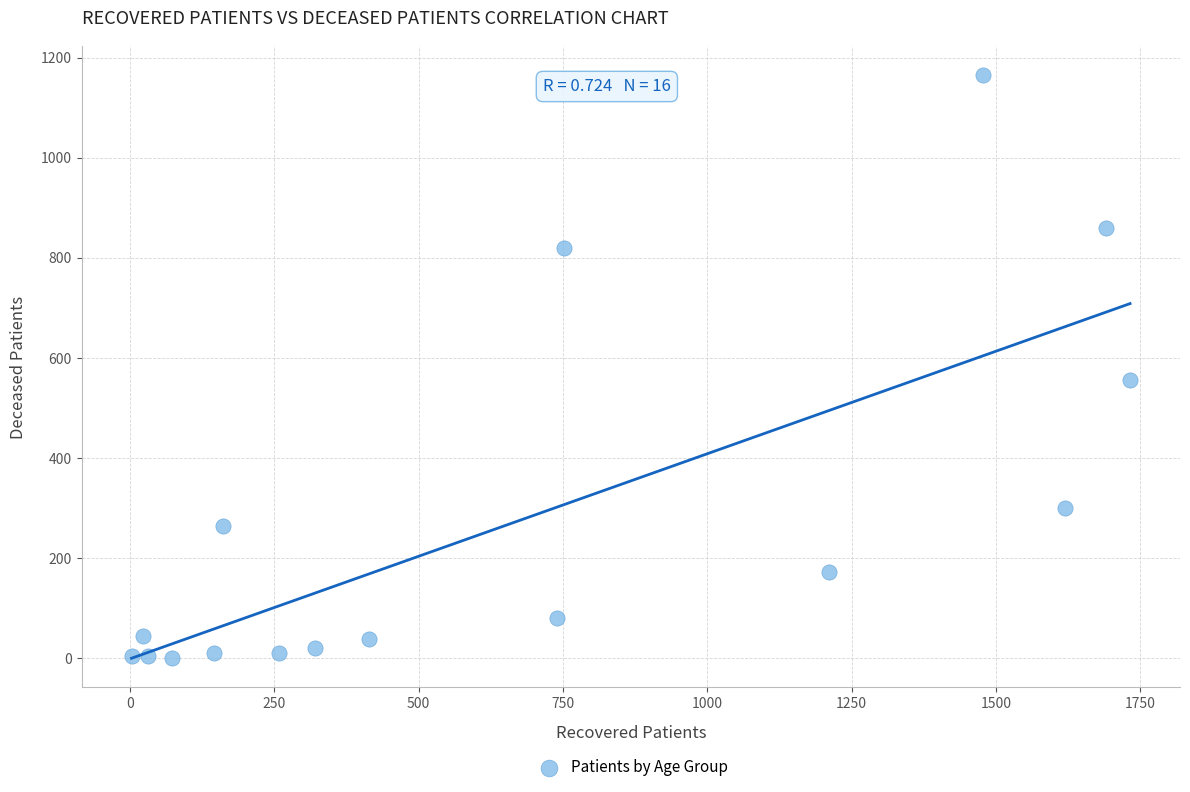

What is the range of X values (max minus min)?

1729